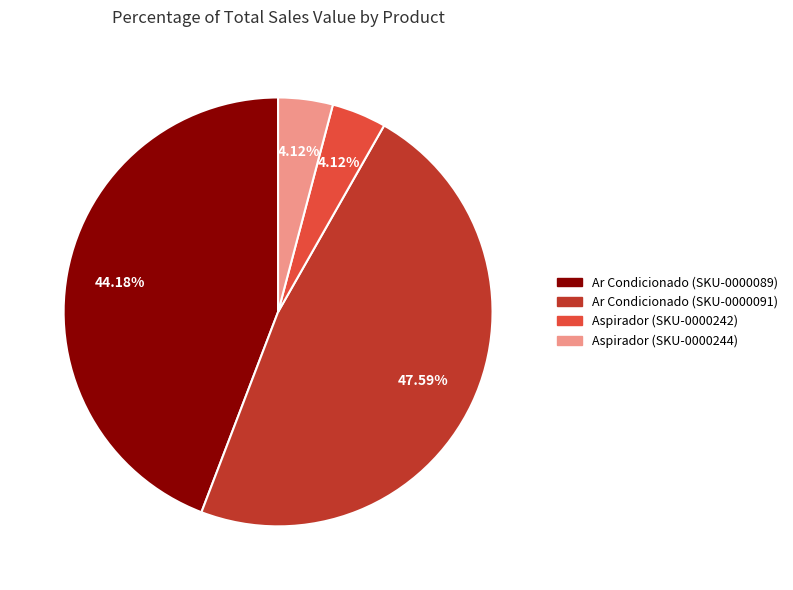

Which slice is the largest?

Ar Condicionado (SKU-0000091)